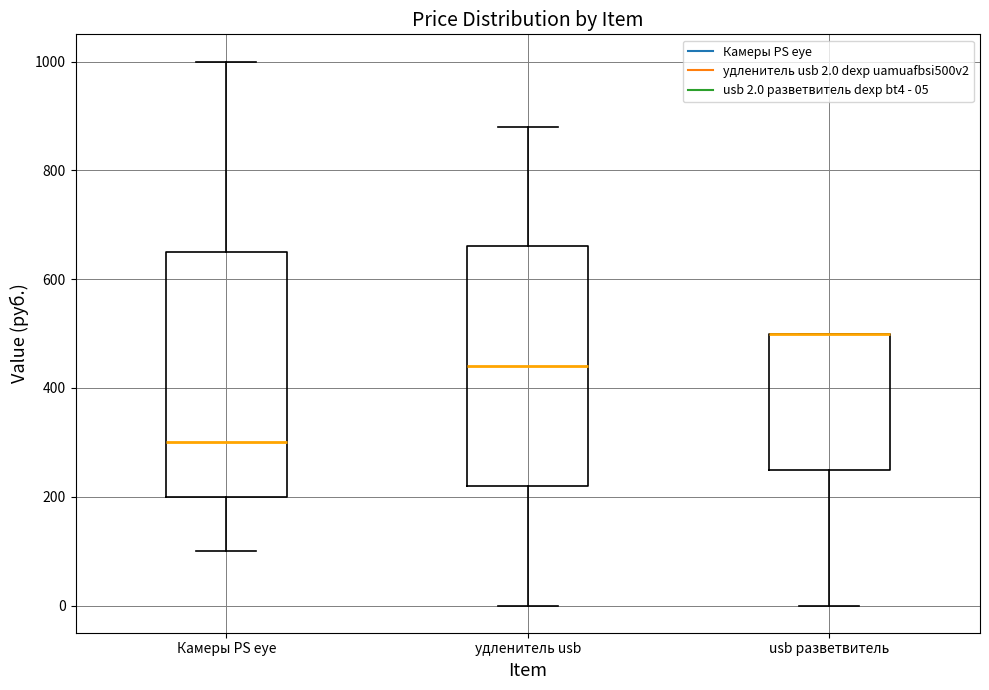

Reading left to right, read every box against the y-axis: the position of its median line, the range the box covers, and the ends of its whiskers. The values are not printed on the chart, so give them approximately, as read against the axis.

Камеры PS eye: median 300, box 200 to 660, whiskers 100 to 1000
удленитель usb: median 440, box 220 to 660, whiskers 0 to 880
usb разветвитель: median 500 (drawn on the box's upper edge), box 240 to 500, whiskers 0 to 500